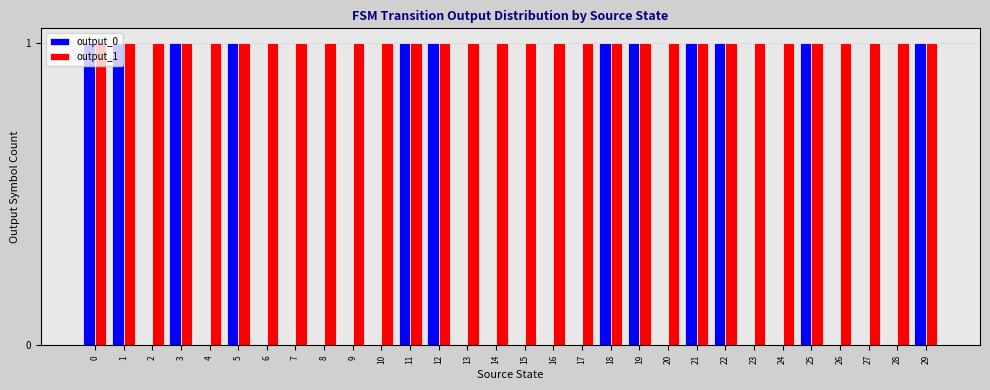

Is it true that output_0 equals 0 at 18?

False